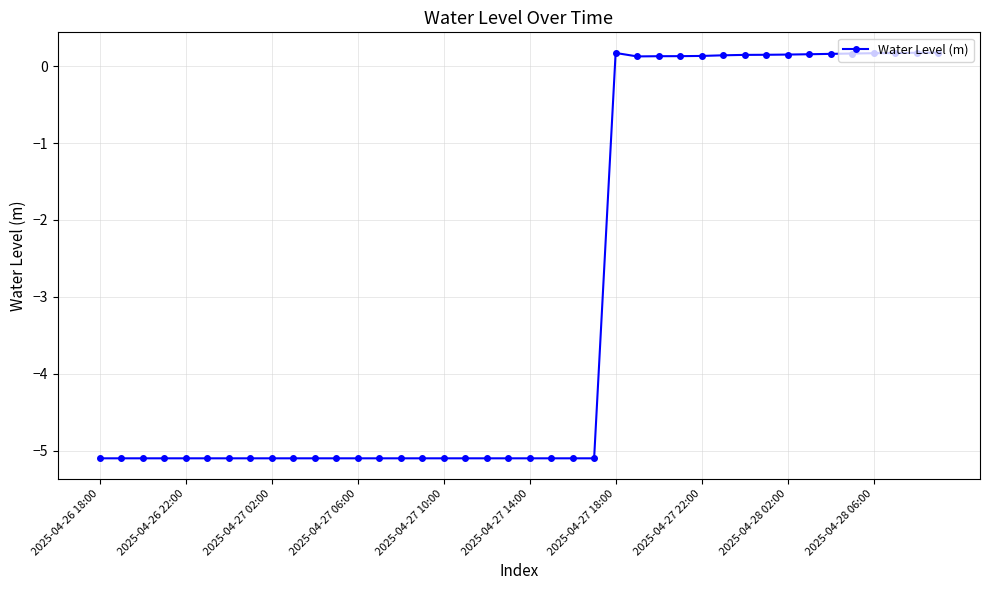

What is the value of the 19th point from the left?

-5.1